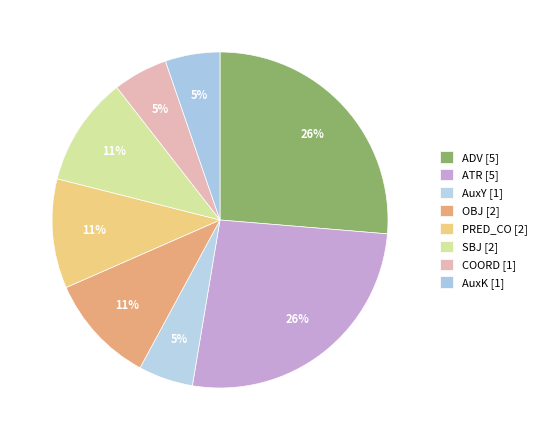

To the nearest percent, what is the average slice percentage?

12%